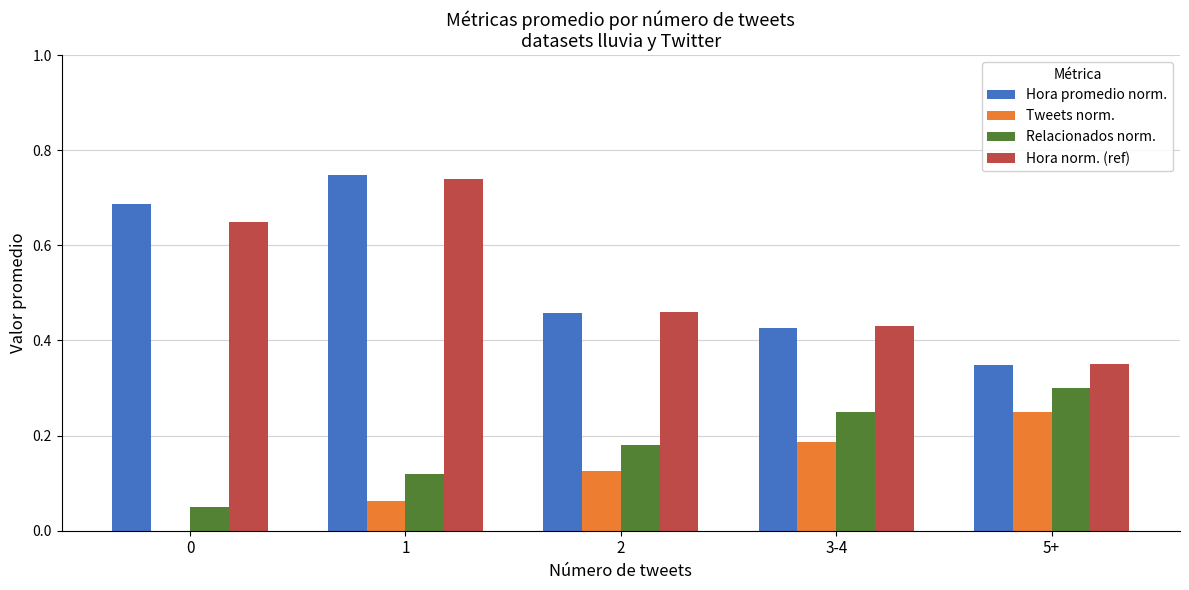

What is the sum of the Hora norm. (ref) values at 0 and 3-4?

1.1